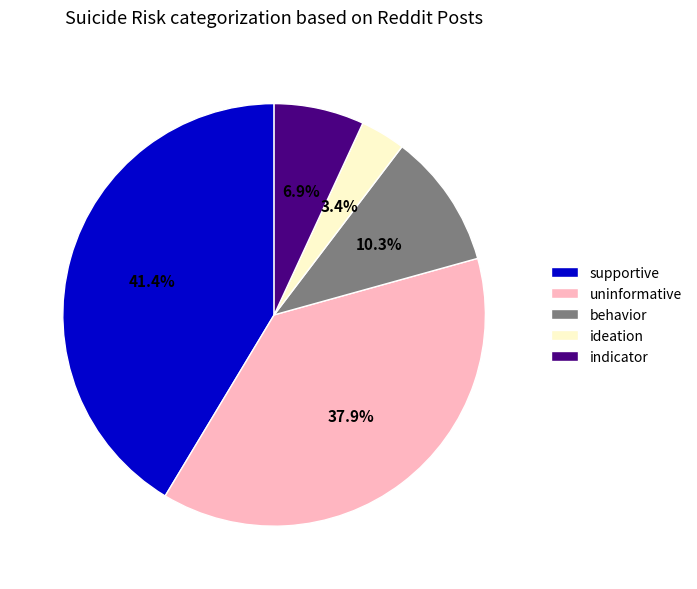

What is the total percentage of uninformative and indicator?

44.8%